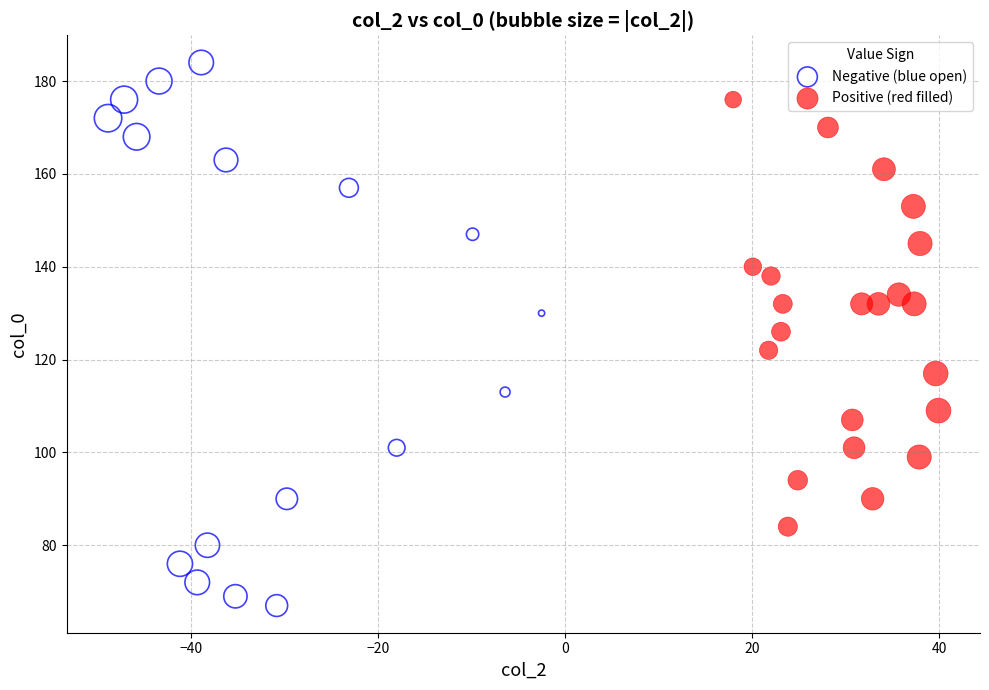

Which series reaches the minimum Y coordinate?

Negative (blue open)